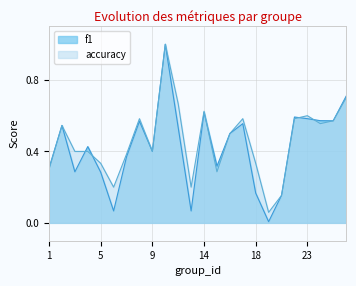

In accuracy, how many points are lower than both neighbors (excluding endpoints)?

6